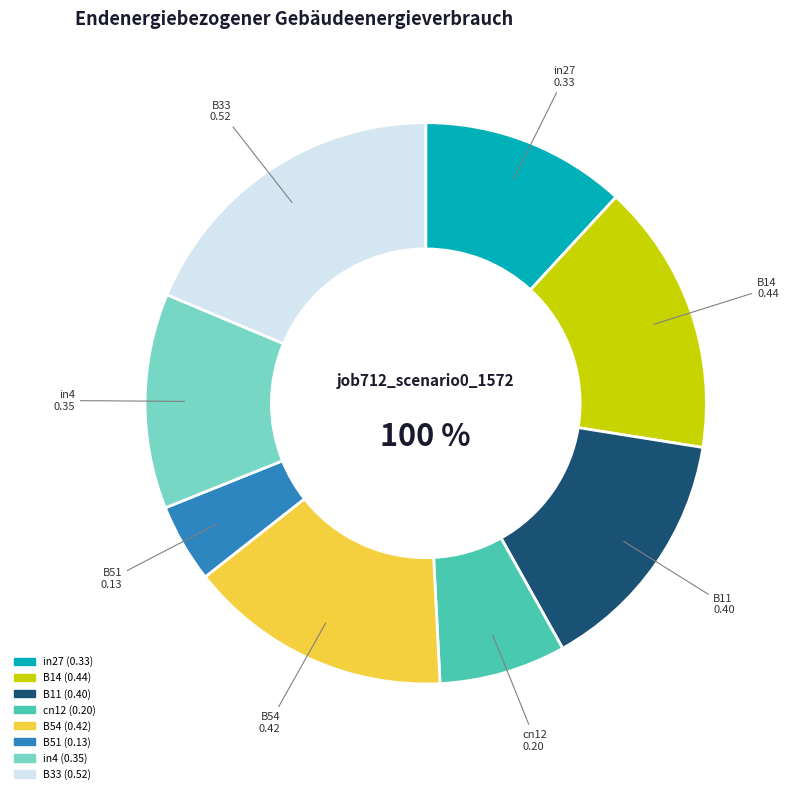

Which category has the smallest portion of the pie?

B51